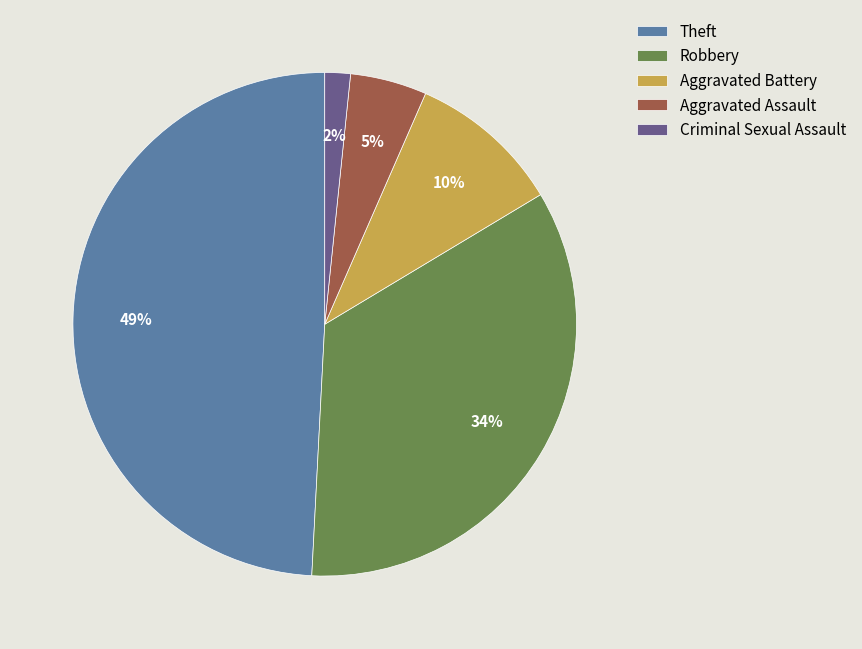

What percentage is the Aggravated Battery slice, to the nearest percent?

10%